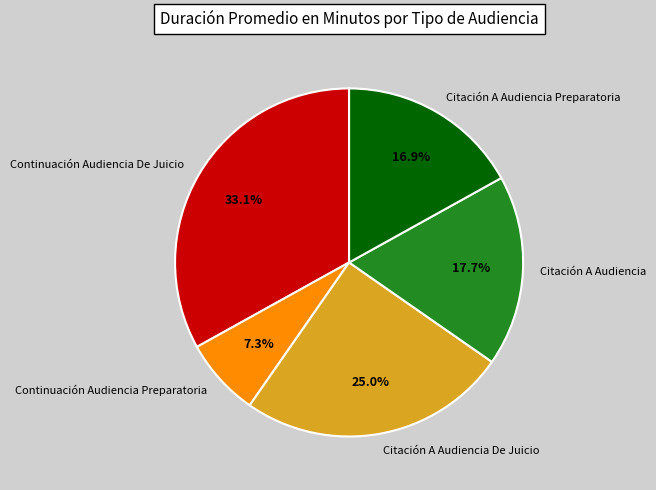

The Citación A Audiencia slice represents 18% of the pie. True or false?

True